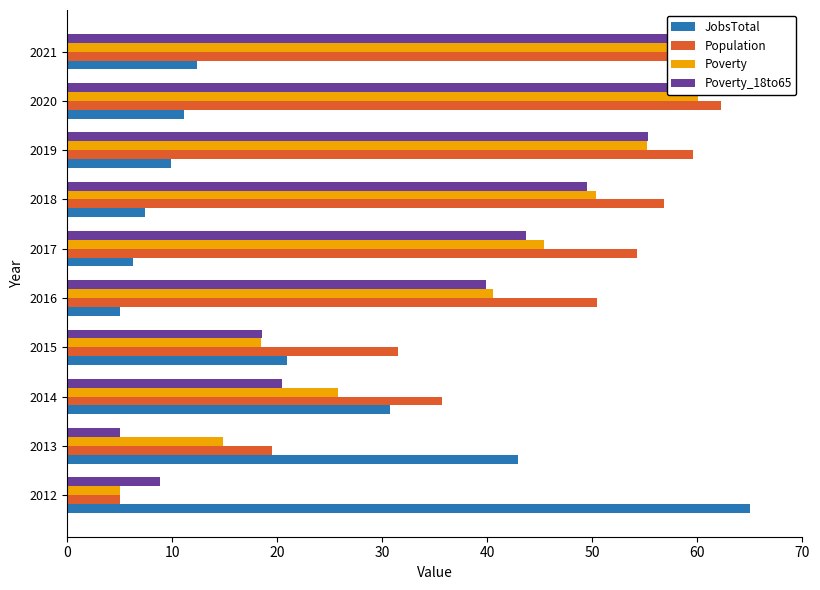

What are all the series names shown in the legend?

JobsTotal, Population, Poverty, Poverty_18to65